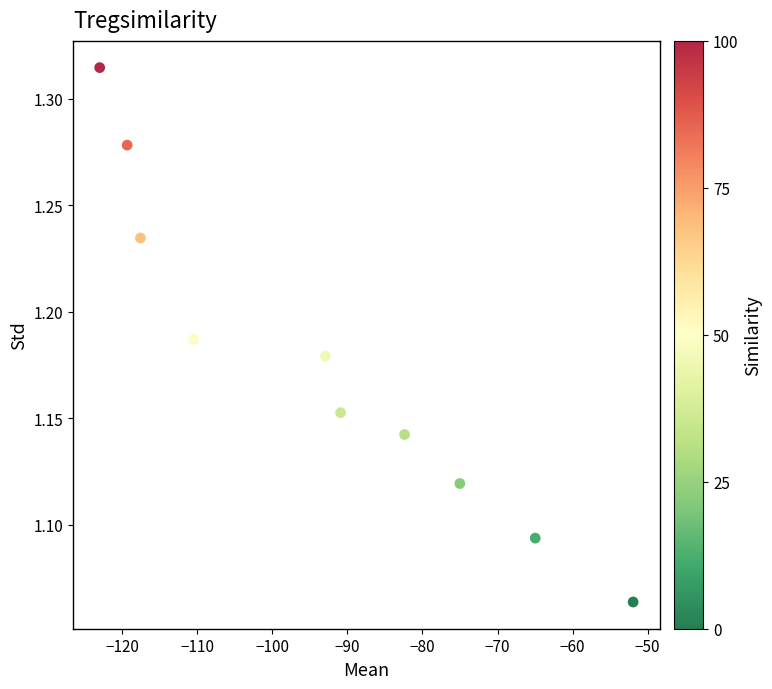

What is the average X value?

-92.9